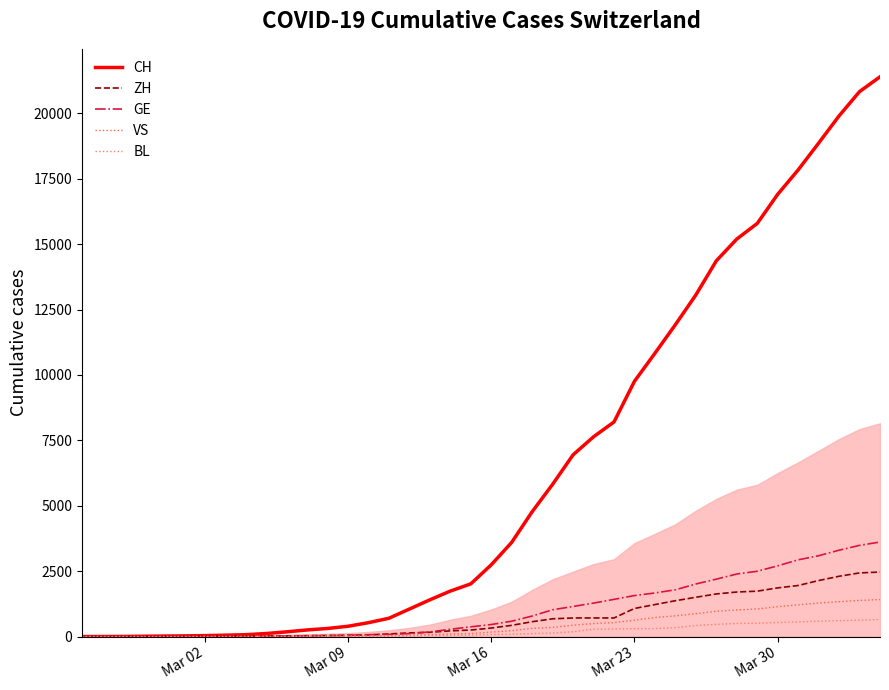

Does the chart have visible grid lines?

No